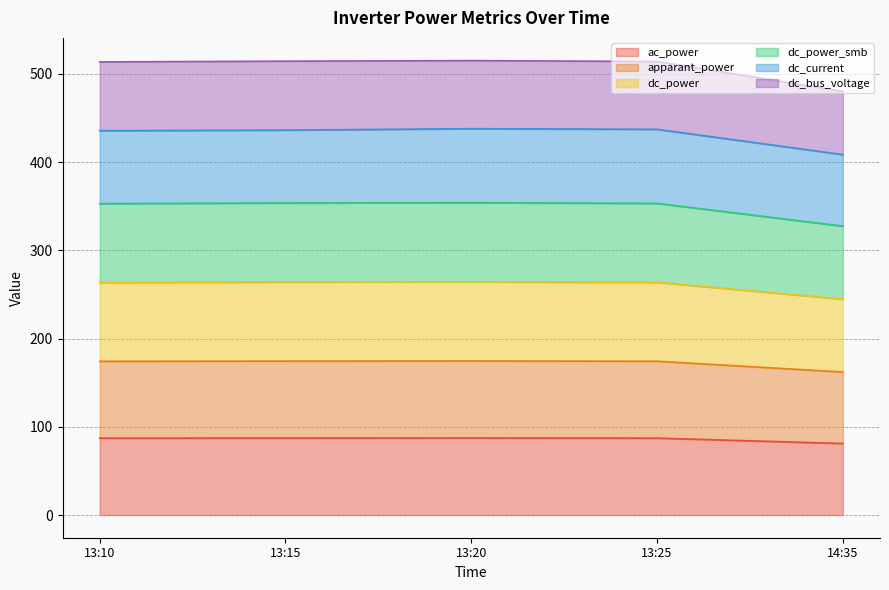

At which label does apparant_power first exceed 174?

13:10